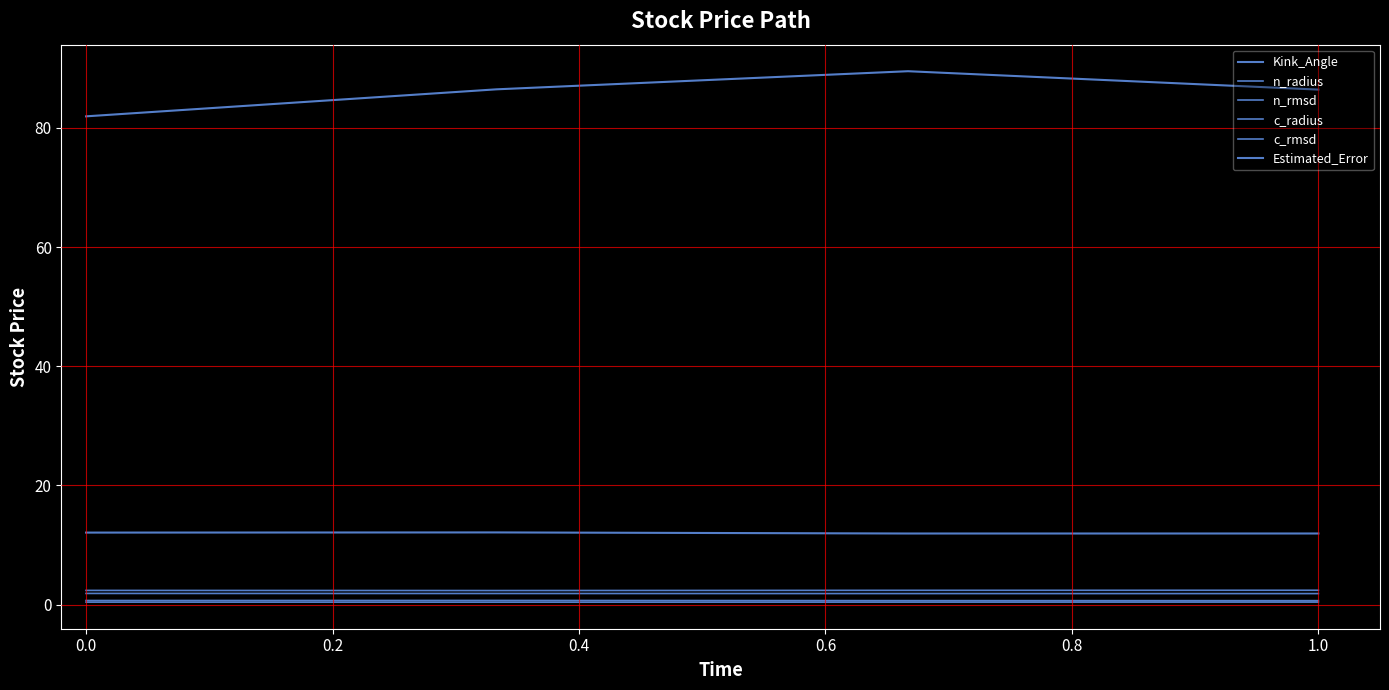

Which series has the widest spread of values?

Kink_Angle